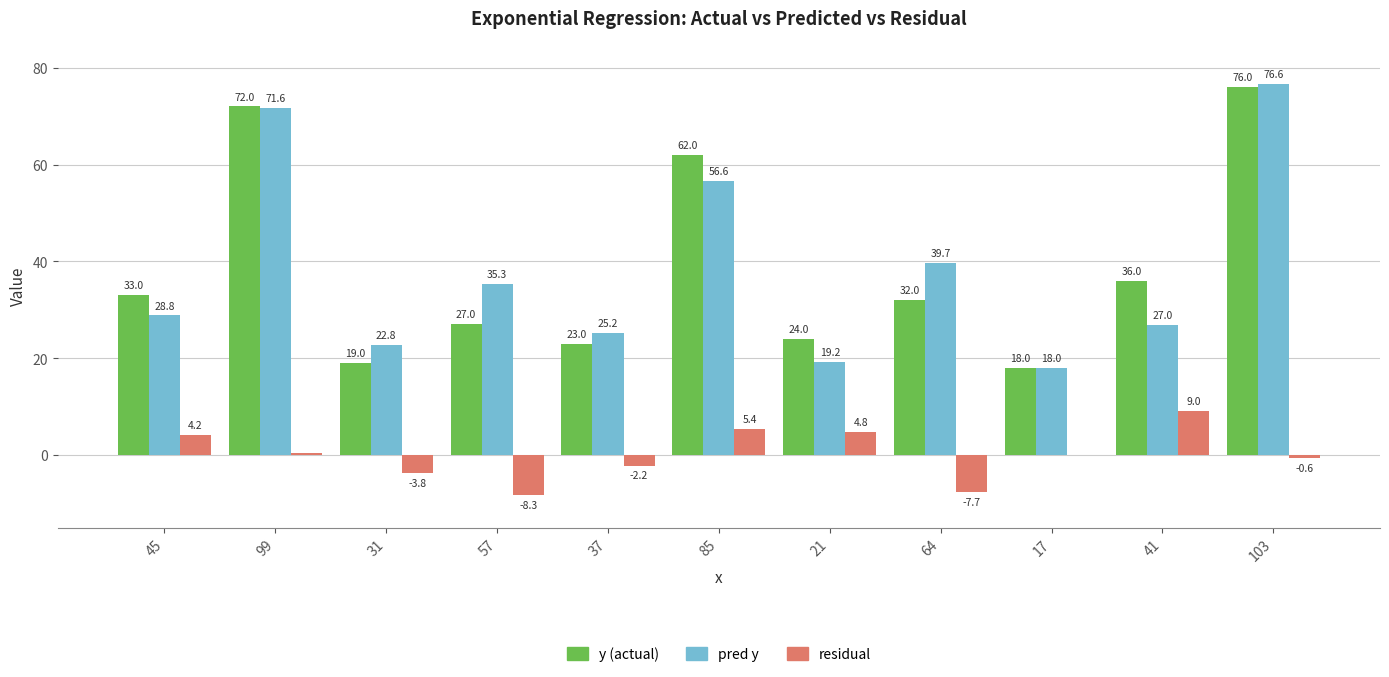

Is the value of y (actual) at 21 greater than the value of residual at 45?

Yes